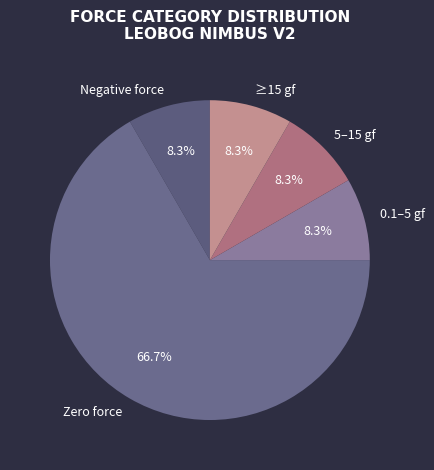

Do 0.1–5 gf and ≥15 gf together represent more than half of the pie?

No